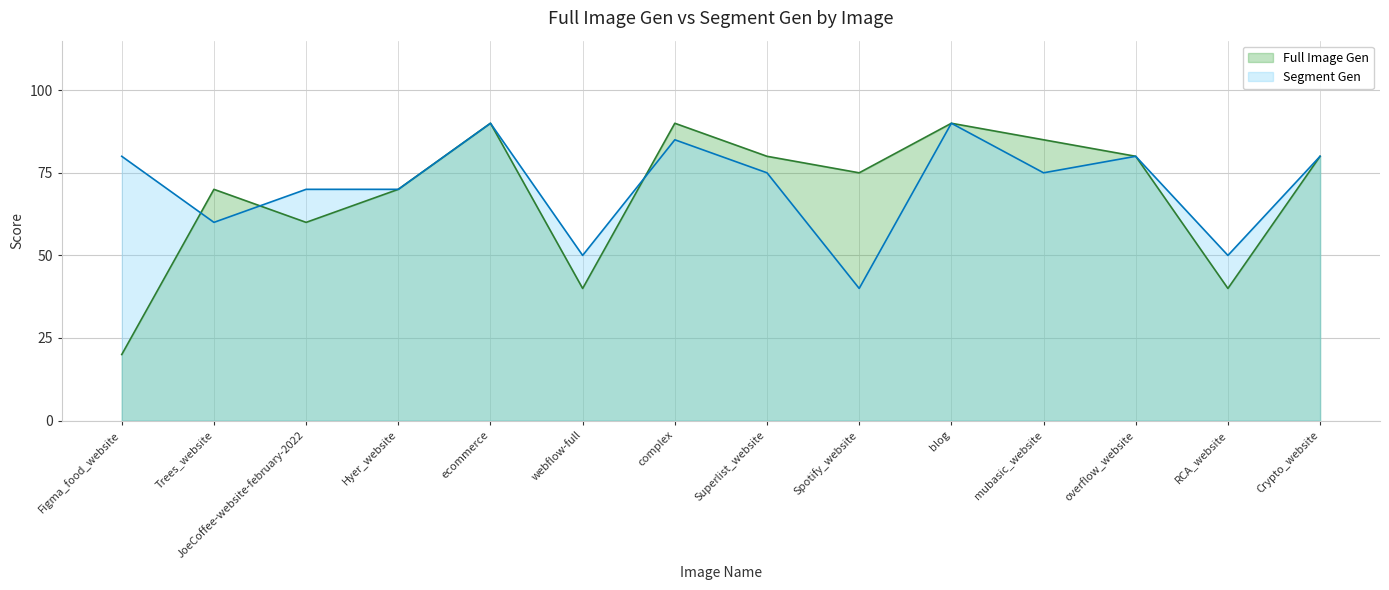

Reading left to right, list all the values displayed in this chart.

Full Image Gen: Figma_food_website=20	Trees_website=70	JoeCoffee-website-february-2022=60	Hyer_website=70	ecommerce=90	webflow-full=40	complex=90	Superlist_website=80	Spotify_website=75	blog=90	mubasic_website=85	overflow_website=80	RCA_website=40	Crypto_website=80
Segment Gen: Figma_food_website=80	Trees_website=60	JoeCoffee-website-february-2022=70	Hyer_website=70	ecommerce=90	webflow-full=50	complex=85	Superlist_website=75	Spotify_website=40	blog=90	mubasic_website=75	overflow_website=80	RCA_website=50	Crypto_website=80